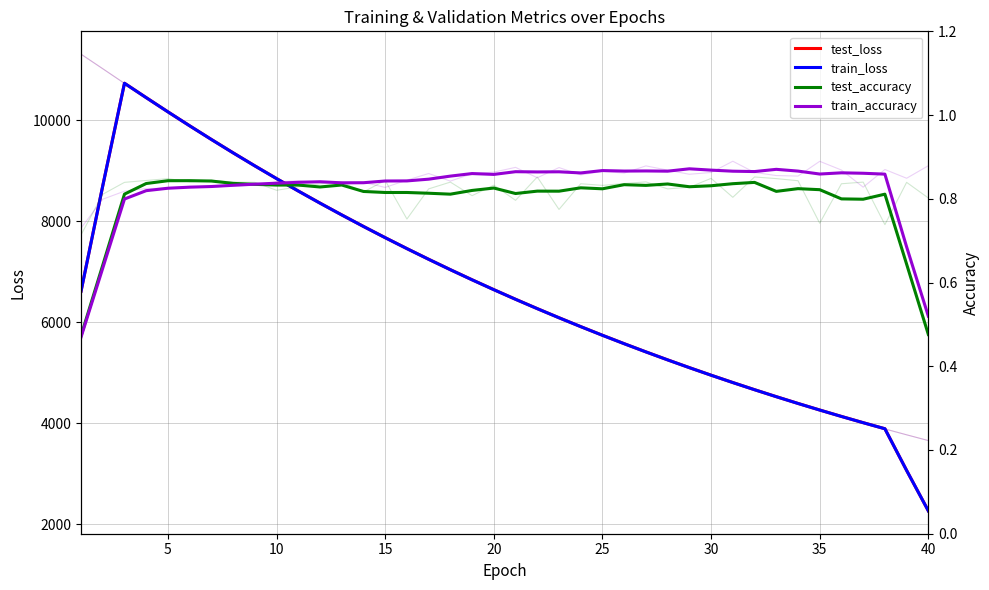

Reading left to right, transcribe all the data shown in this chart.

test_loss: 6615.0	8704.6	10737.8	10452.7	10171.0	9894.6	9623.9	9359.0	9100.6	8848.5	8602.4	8362.3	8128.5	7900.2	7677.5	7460.7	7249.3	7043.1	6842.5	6647.1	6456.5	6271.1	6090.4	5914.5	5743.1	5576.3	5413.8	5255.7	5101.7	4952.0	4806.3	4664.5	4526.4	4392.1	4261.6	4134.4	4010.8	3890.5	3064.3	2262.7
train_loss: 6614.7	8704.2	10737.3	10452.0	10170.4	9893.9	9623.1	9358.2	9099.7	8847.6	8601.5	8361.4	8127.7	7899.3	7676.6	7459.8	7248.4	7042.2	6841.6	6646.2	6455.6	6270.2	6089.6	5913.7	5742.3	5575.5	5413.0	5254.9	5100.9	4951.2	4805.5	4663.7	4525.7	4391.4	4260.9	4133.7	4010.1	3889.9	3063.9	2262.4
test_accuracy: 0.5	0.6	0.8	0.8	0.8	0.8	0.8	0.8	0.8	0.8	0.8	0.8	0.8	0.8	0.8	0.8	0.8	0.8	0.8	0.8	0.8	0.8	0.8	0.8	0.8	0.8	0.8	0.8	0.8	0.8	0.8	0.8	0.8	0.8	0.8	0.8	0.8	0.8	0.6	0.5
train_accuracy: 0.5	0.6	0.8	0.8	0.8	0.8	0.8	0.8	0.8	0.8	0.8	0.8	0.8	0.8	0.8	0.8	0.8	0.9	0.9	0.9	0.9	0.9	0.9	0.9	0.9	0.9	0.9	0.9	0.9	0.9	0.9	0.9	0.9	0.9	0.9	0.9	0.9	0.9	0.7	0.5